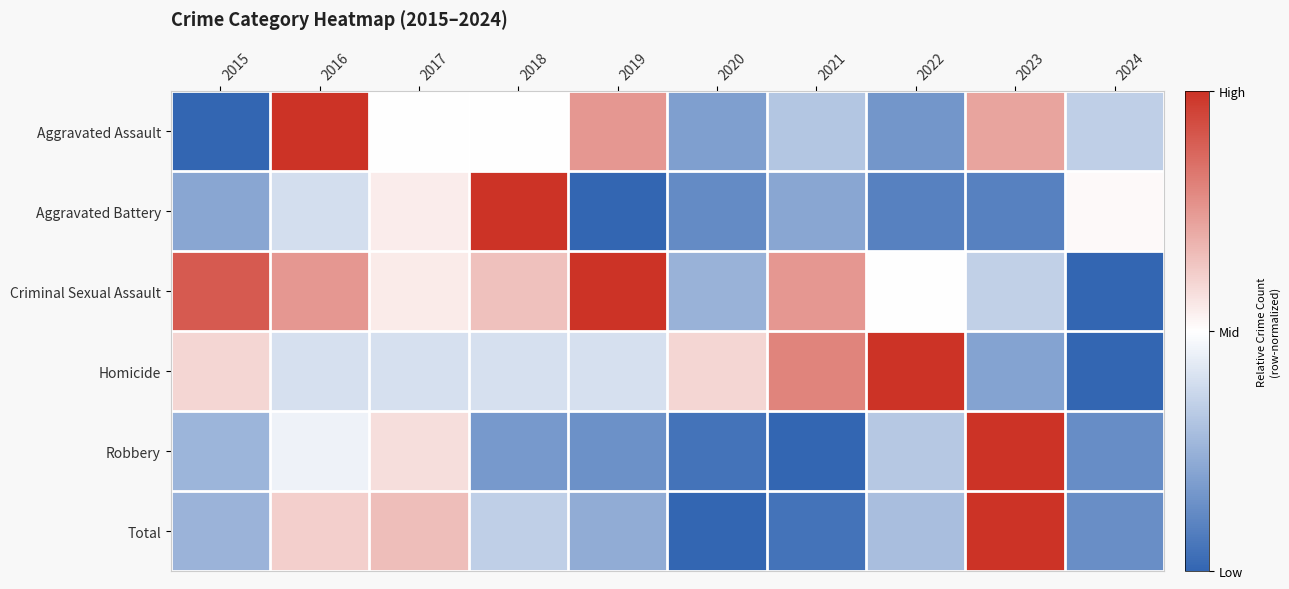

Which label corresponds to the largest value in the chart?

2016